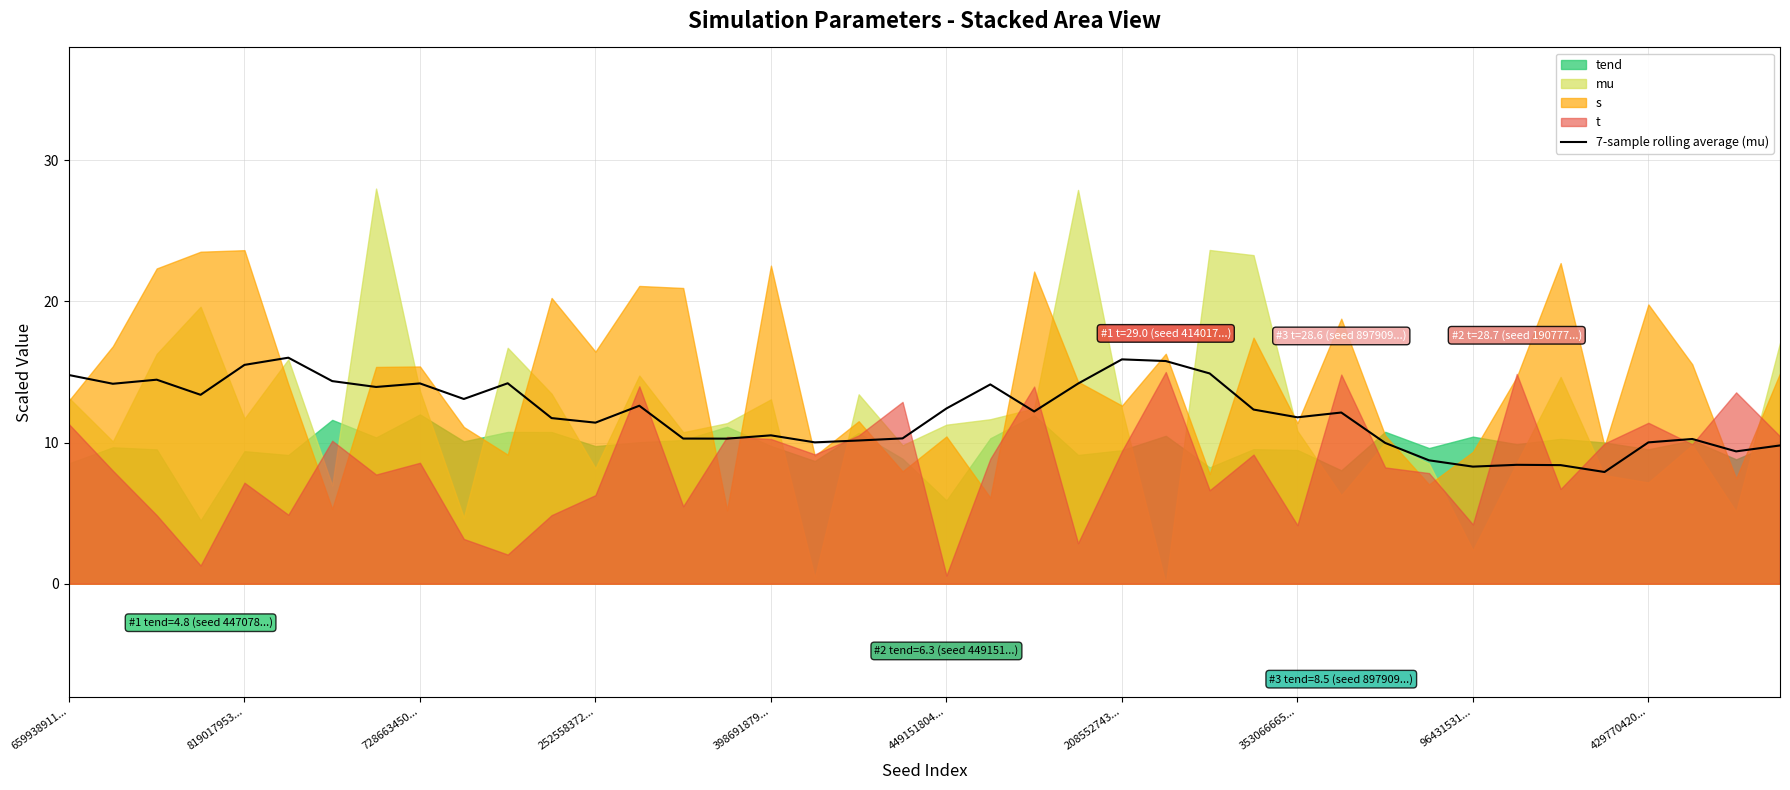

Approximately how many times larger is the value at 19 compared to 252558372...?

0.8